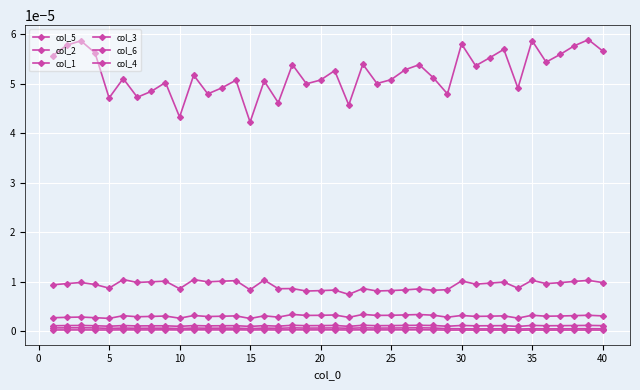

Is this an area chart (filled region under the line)?

No